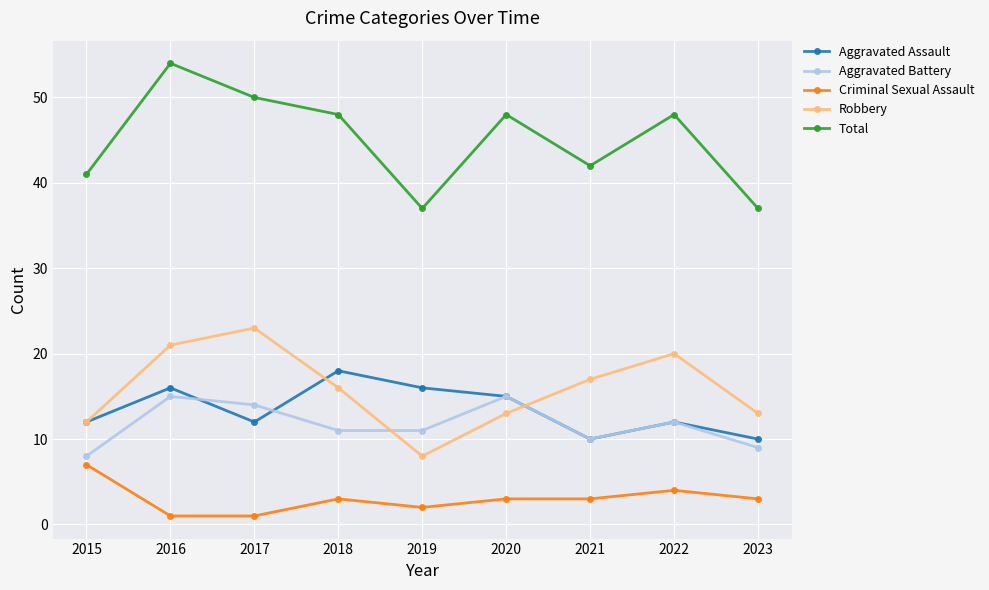

What is the difference between the highest and lowest values at 2018?

45